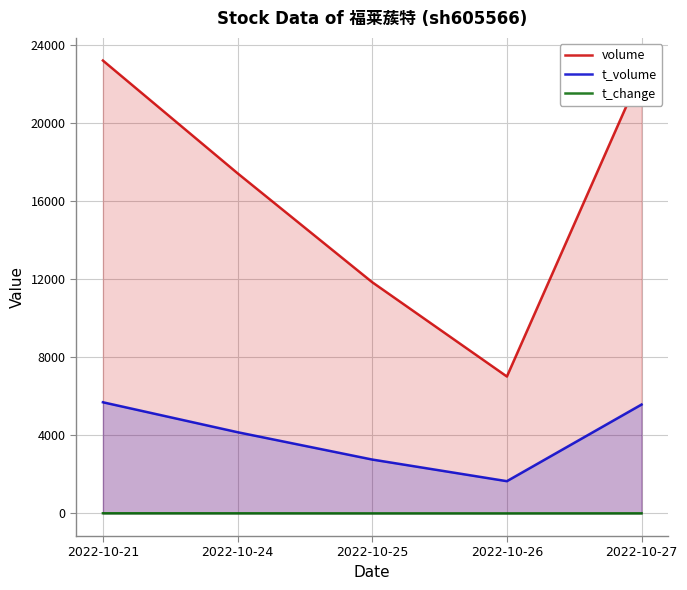

What is the value of the t_volume point at the 3rd from the left?

2757.0